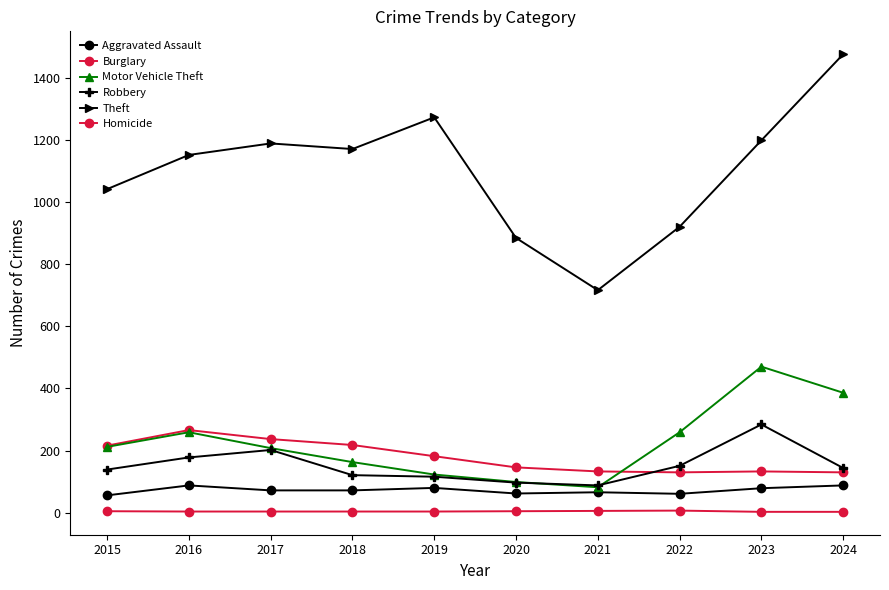

What is the sum of the Robbery values at 2024 and 2017?

346